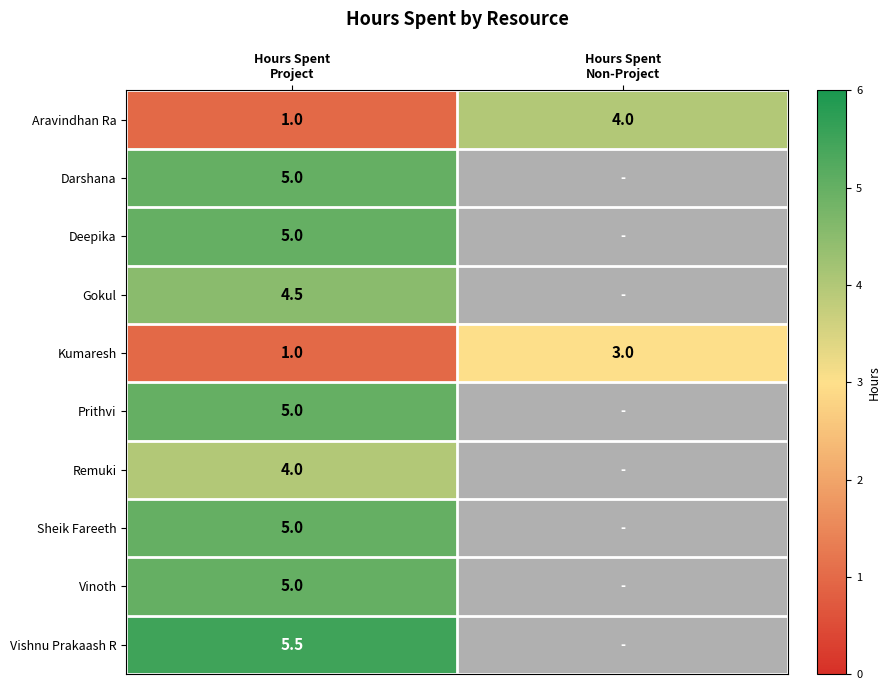

What is the sum of all Kumaresh values?

4.0